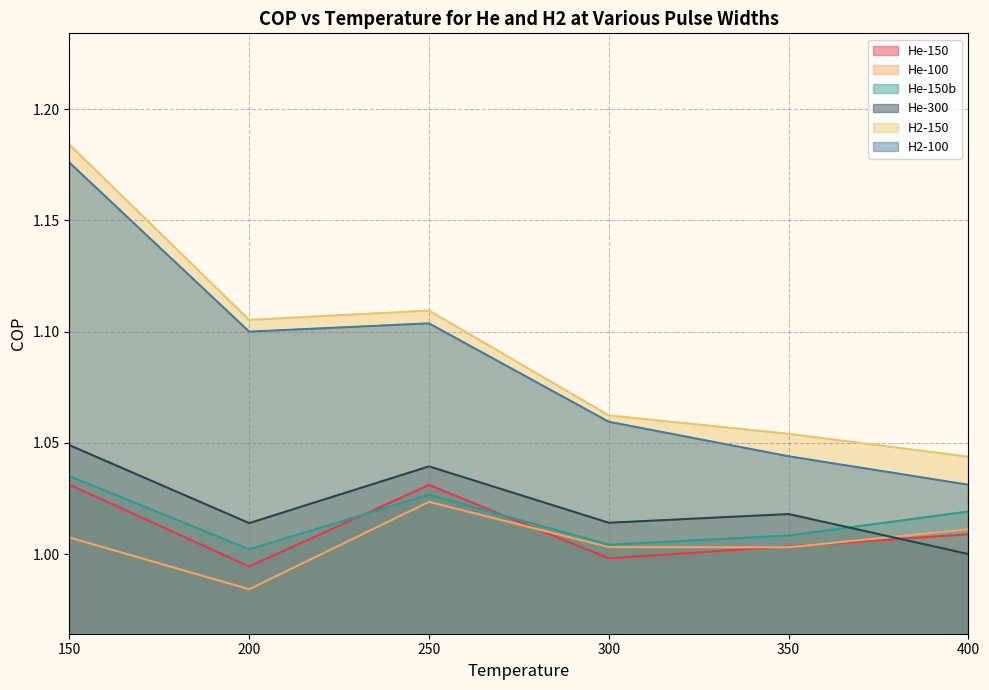

After their last crossing, which series has the higher values: He-150b or He-150?

He-150b